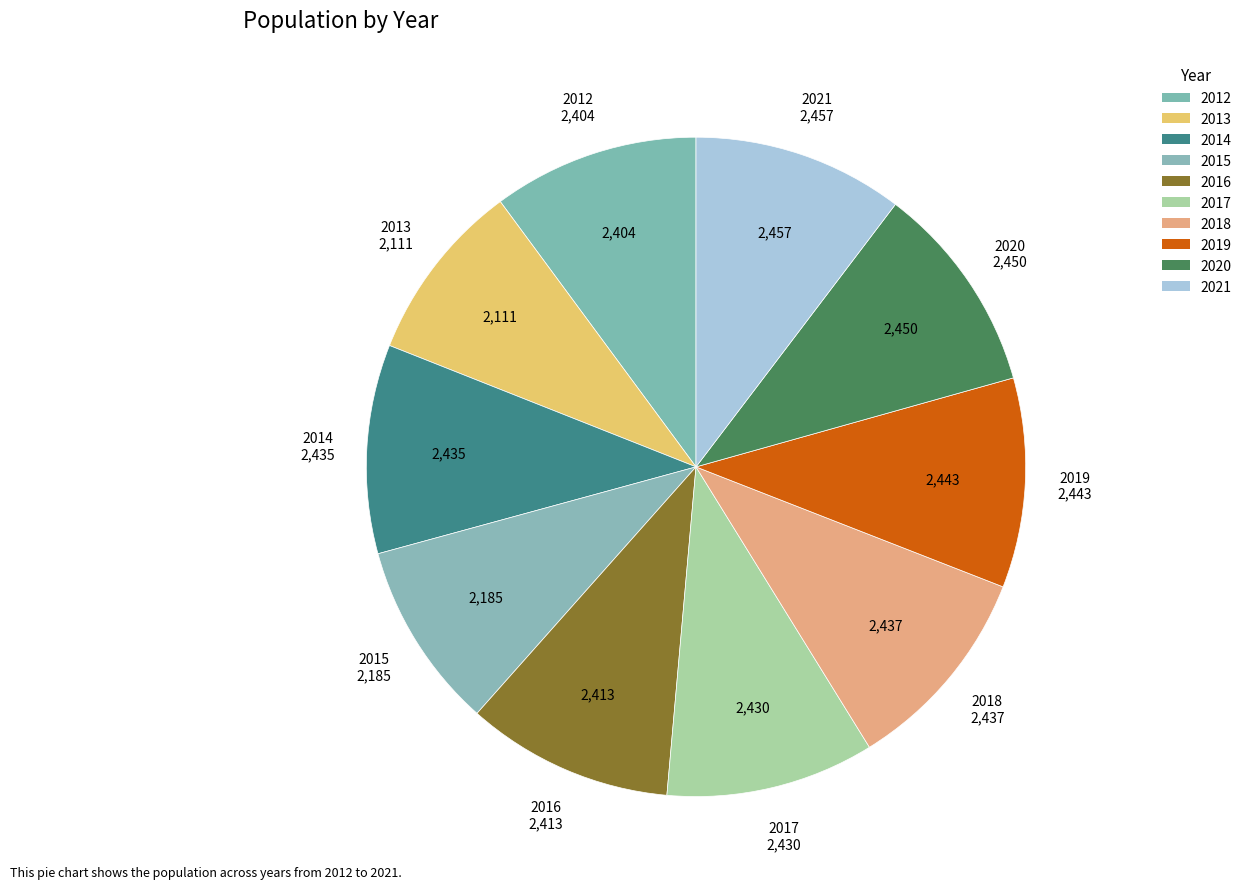

Combined, do 2019 and 2021 account for over 50%?

No